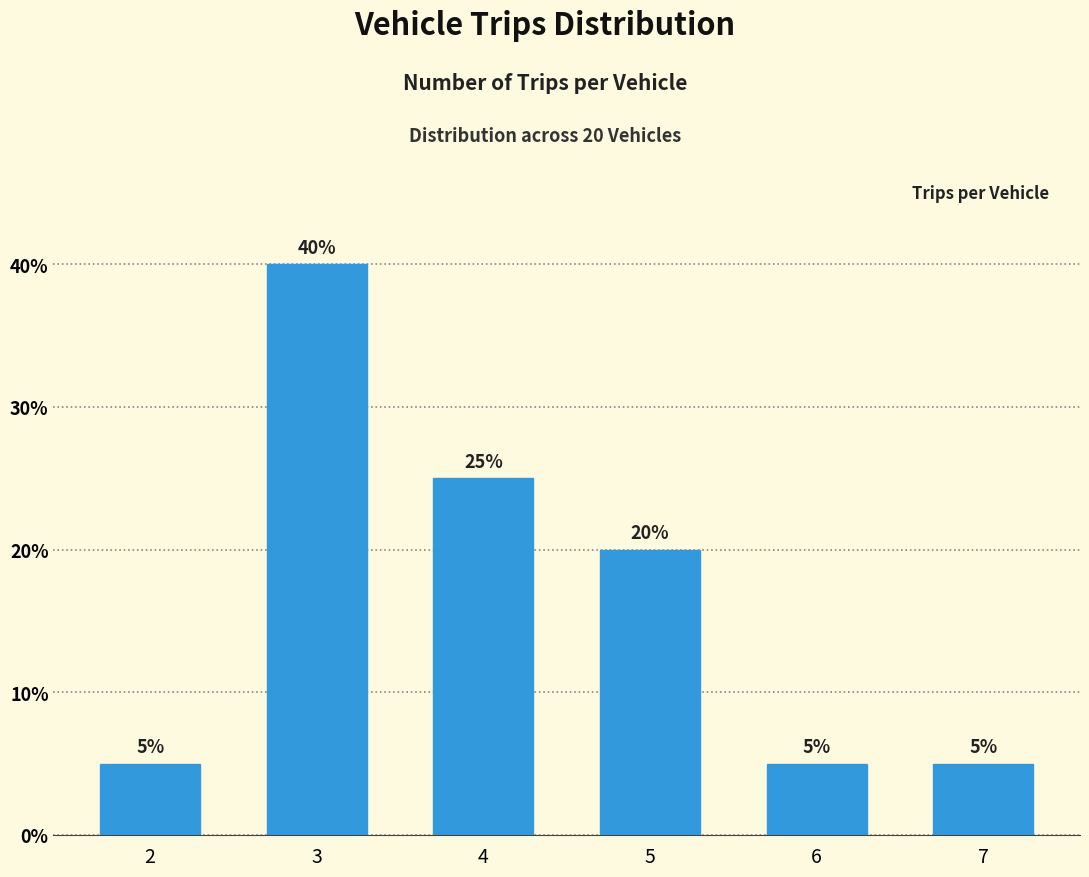

Reading left to right, extract all data points from this chart.

2=5	3=40	4=25	5=20	6=5	7=5